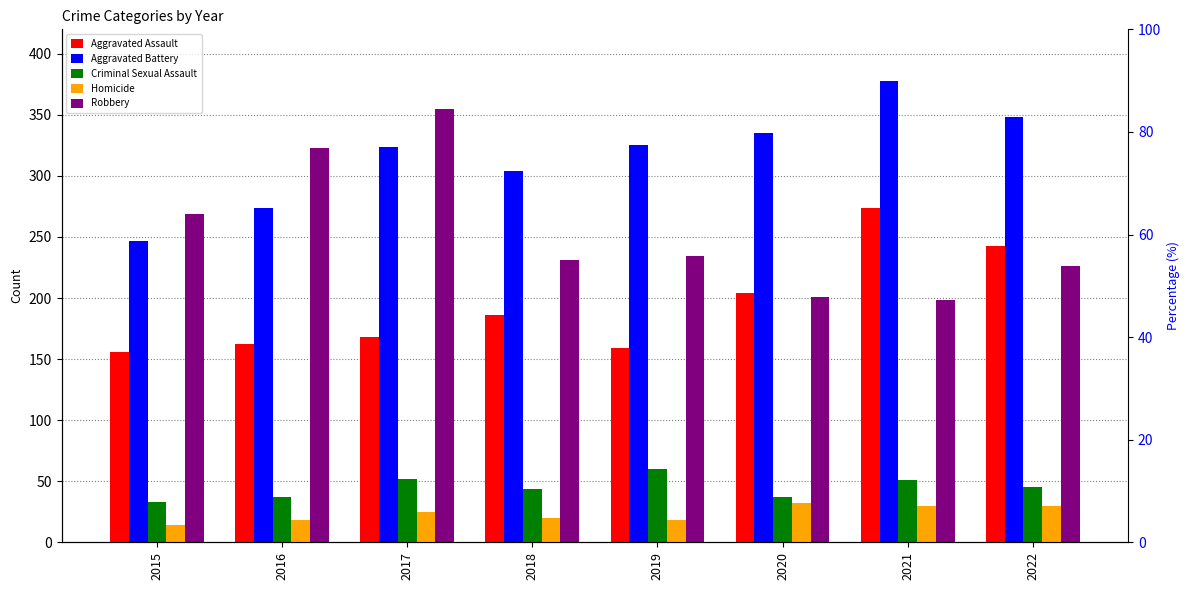

The Homicide series shows 12 at 2022. True or false?

False